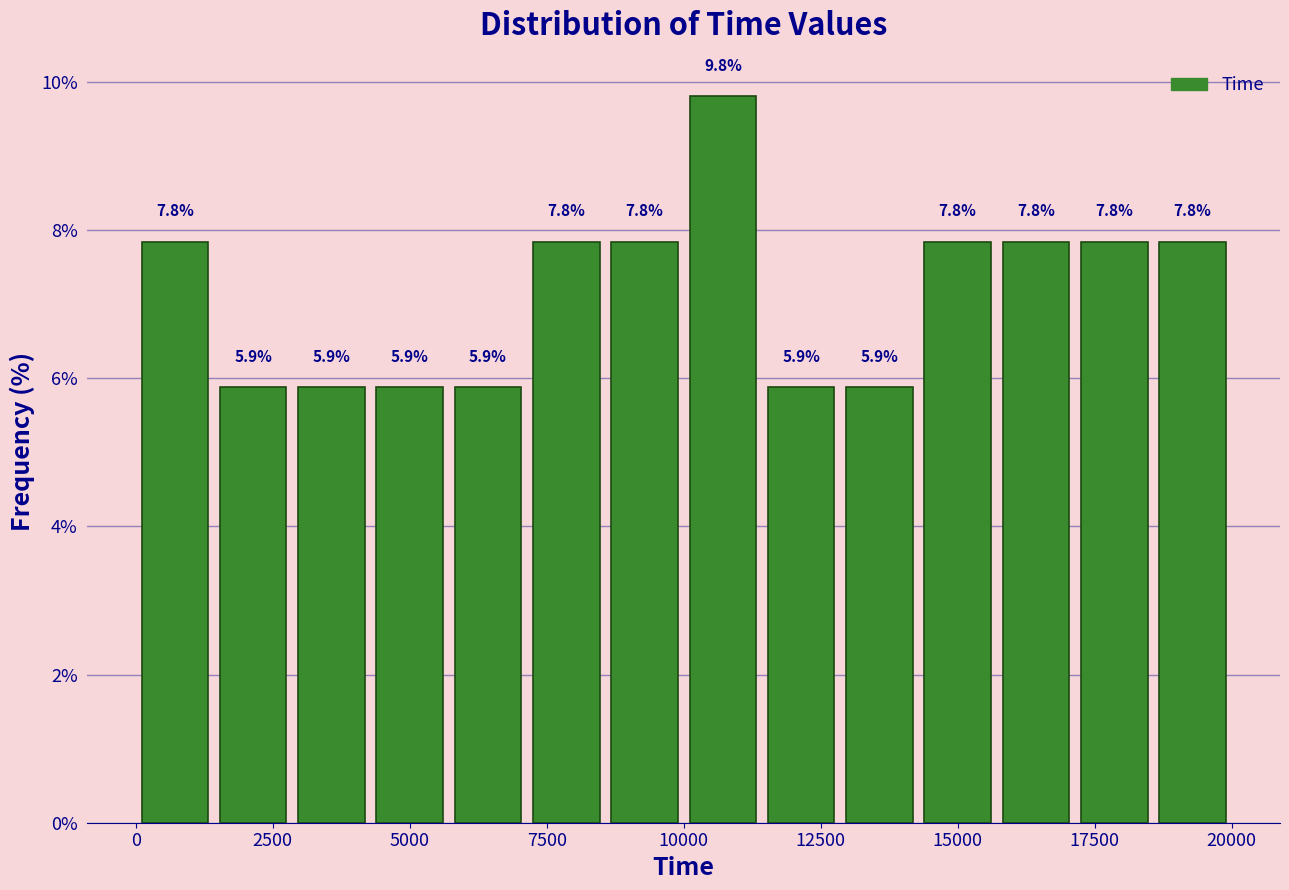

Read against the x-axis, roughly where is the centre of the tallest bar?

10500